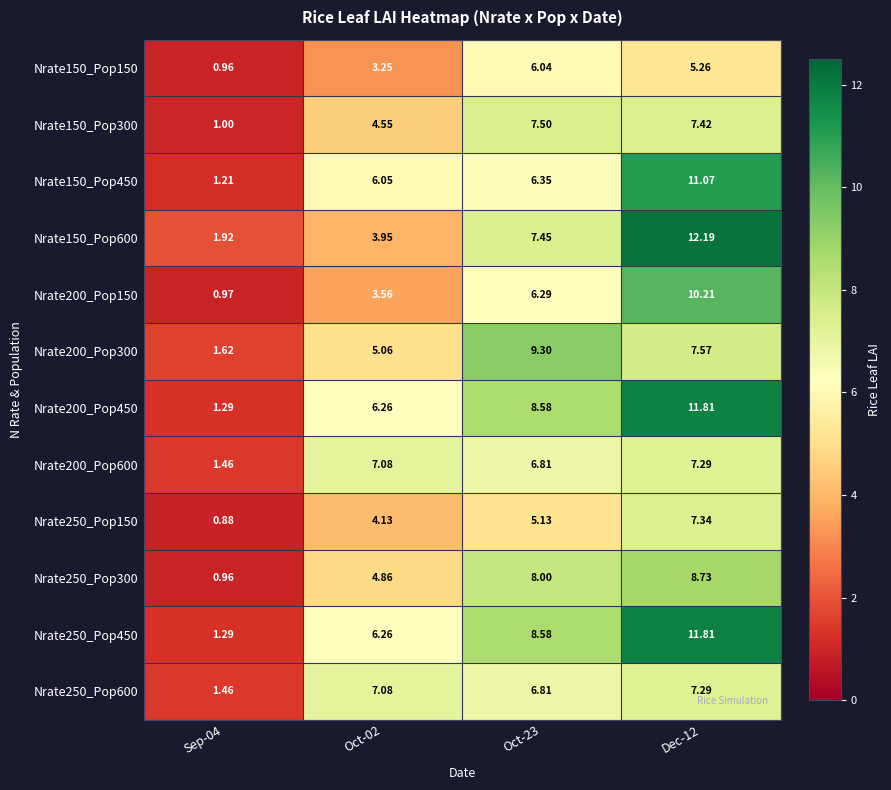

Between Oct-02 and Dec-12, which series saw the biggest shift?

Nrate150_Pop600